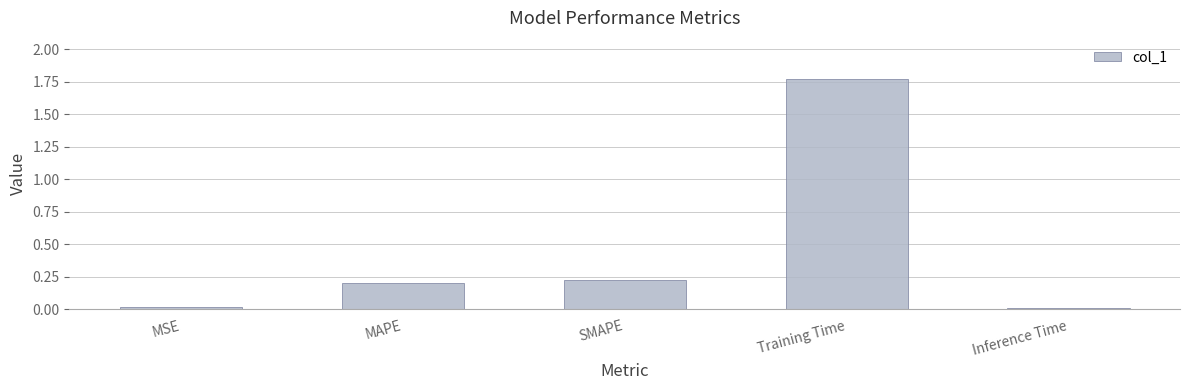

Which category has the highest value across all series?

Training Time